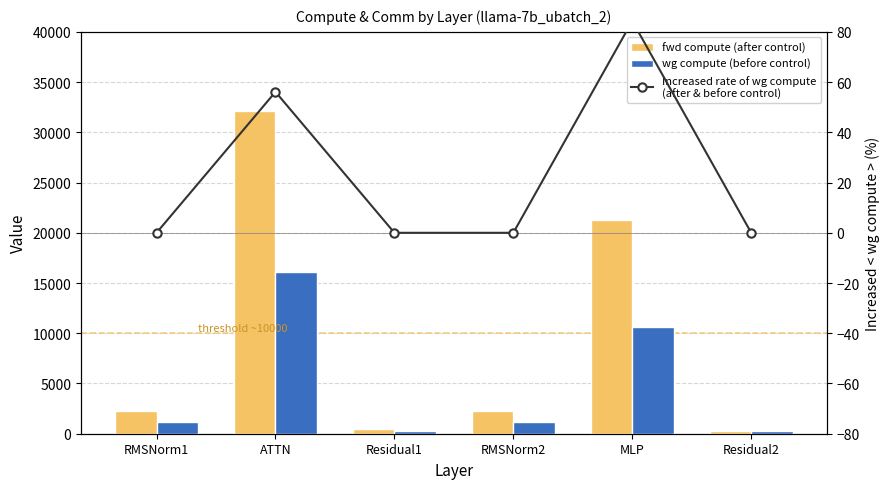

What are all the series names shown in the legend?

fwd compute (after control), wg compute (before control), Increased rate of wg compute
(after & before control)